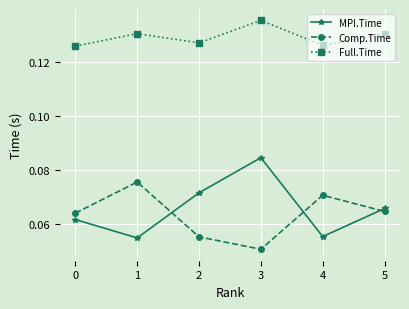

True or false: MPI.Time has a value of 0.0 at 1.

False